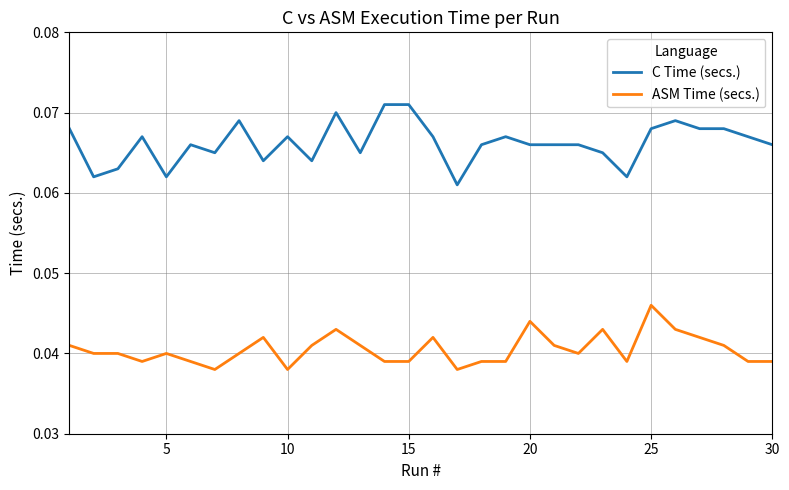

True or false: C Time (secs.) and ASM Time (secs.) intersect in this chart.

False